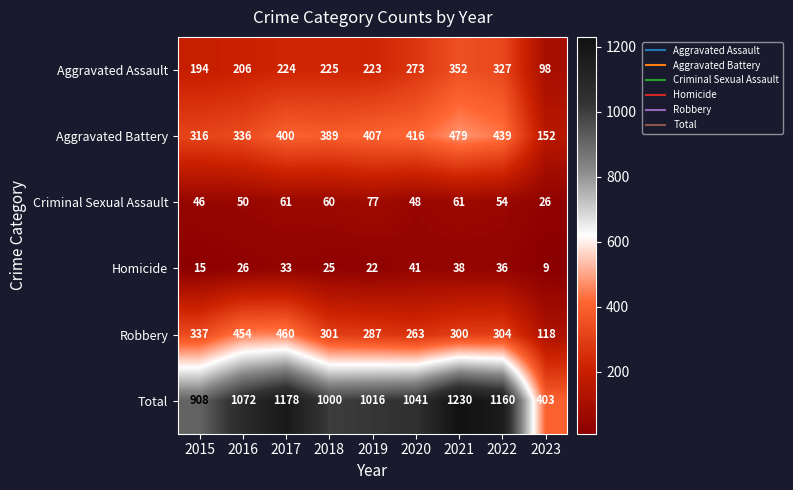

At how many categories does at least one series exceed 80?

9